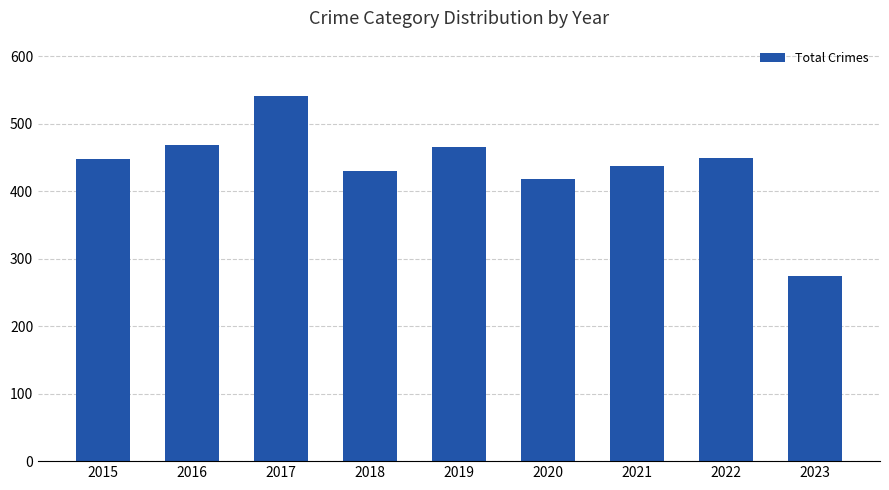

How many categories are shown in the chart?

9